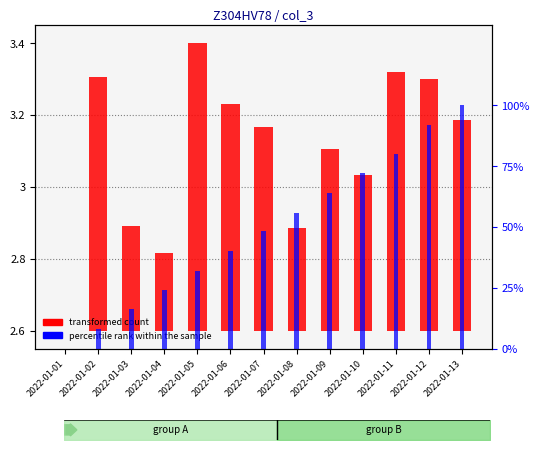

What are all the series names shown in the legend?

transformed count, percentile rank within the sample